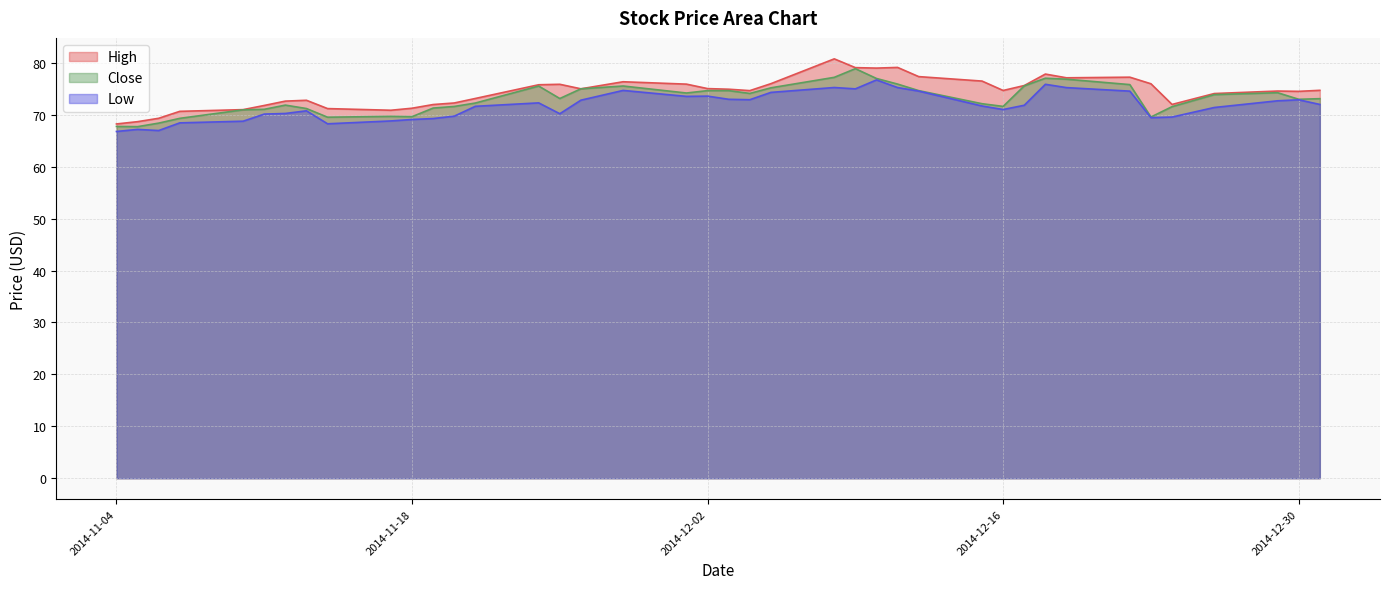

What is the sum of all Low values?

2868.7